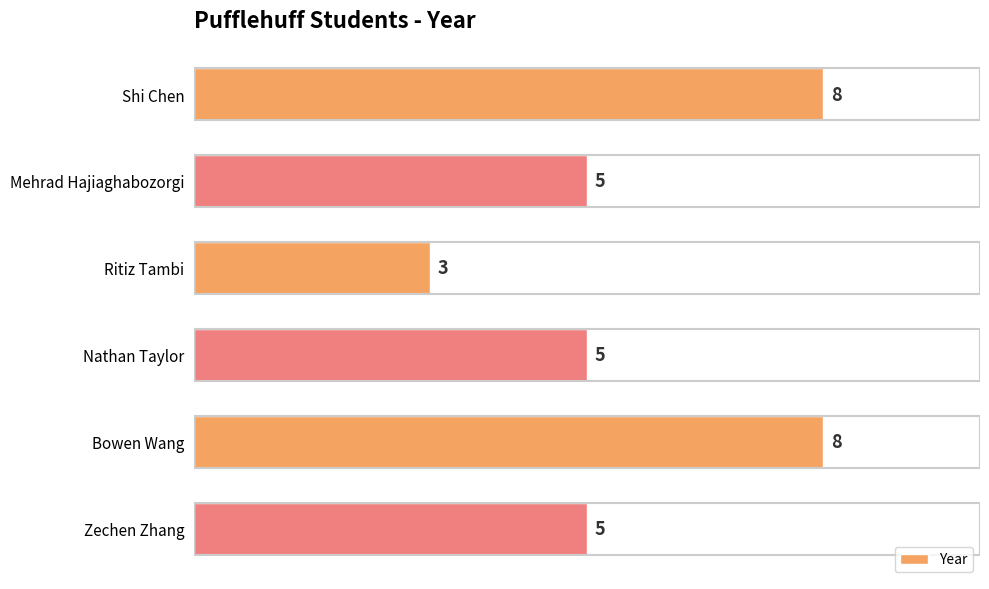

What is the difference between the second highest and second lowest values?

3